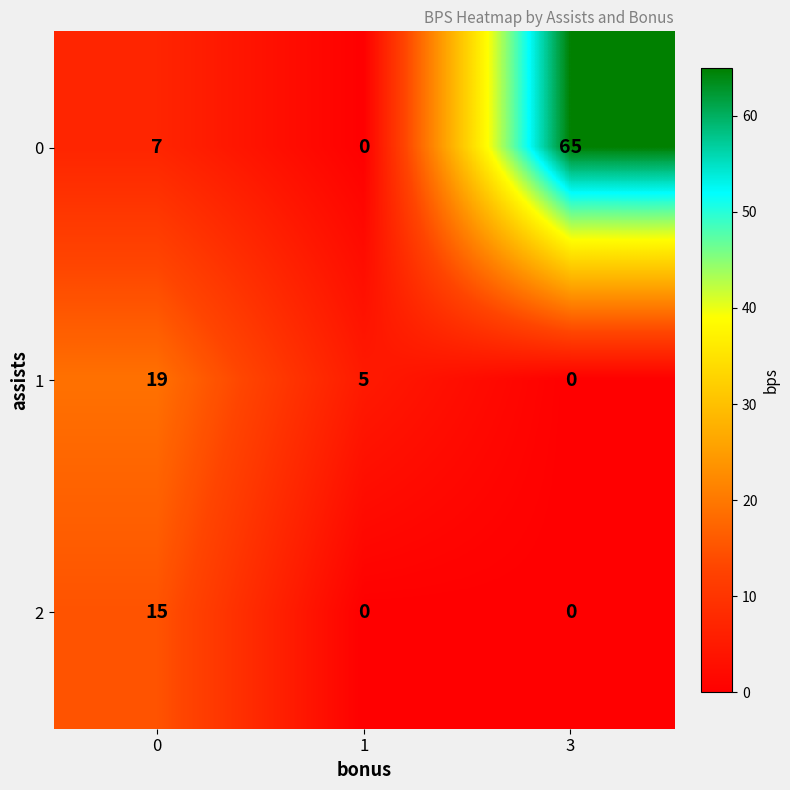

Rank the categories by 1 value from highest to lowest.

0, 1, 3